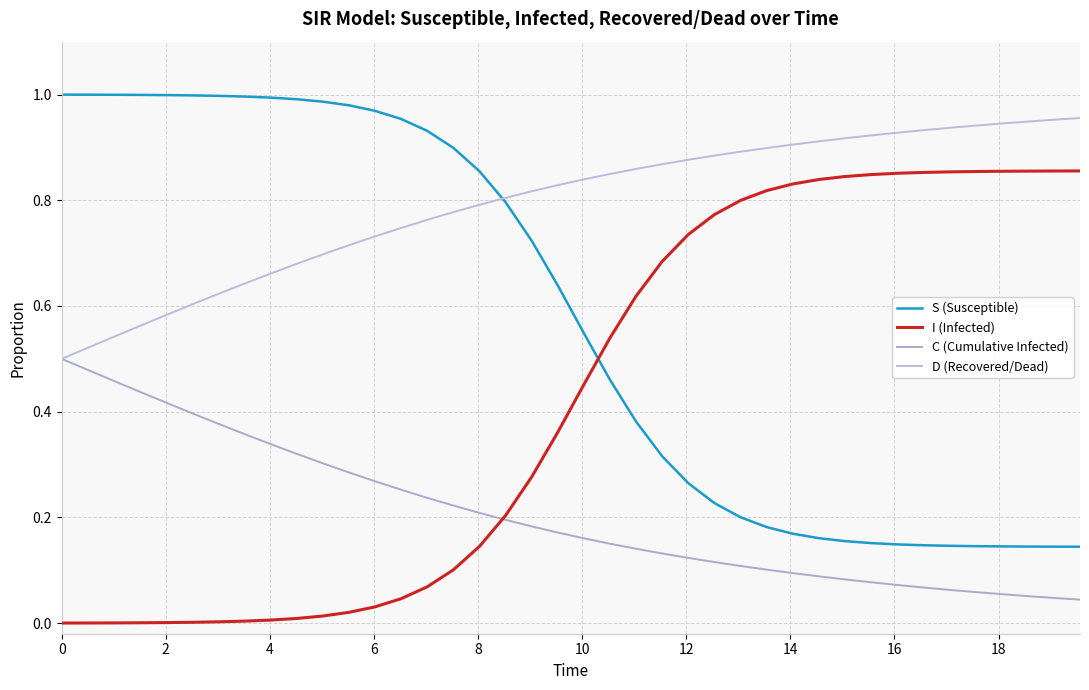

Does the chart display data point markers on the line(s)?

No